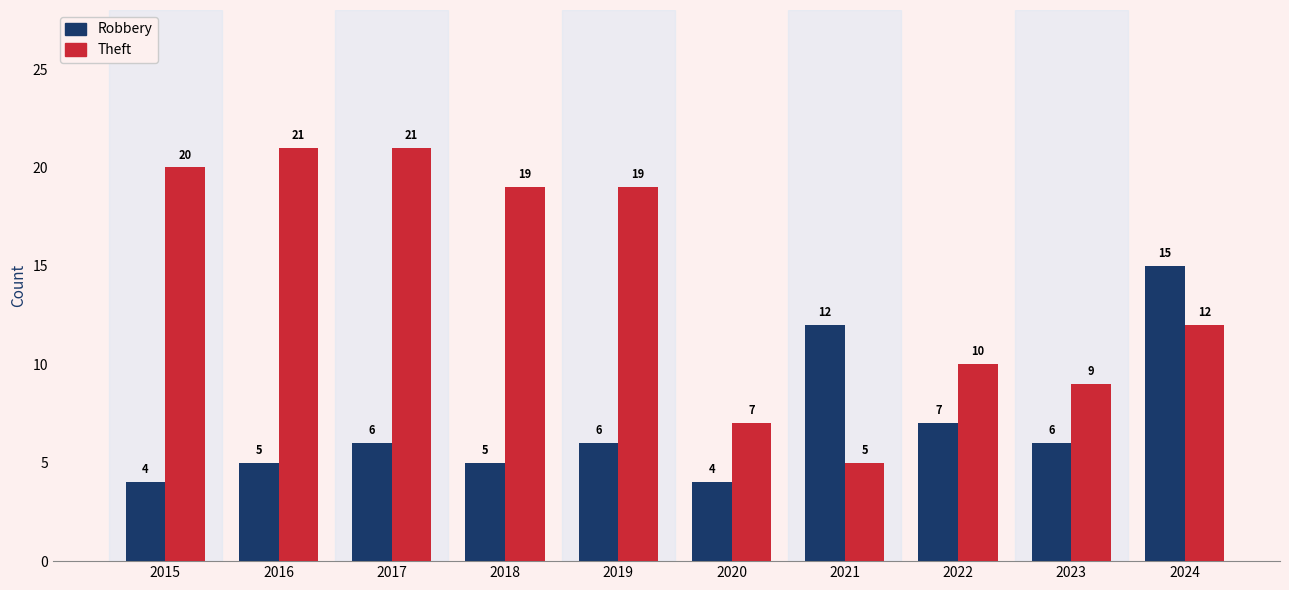

What is the value of the Robbery bar at the 7th from the left?

12